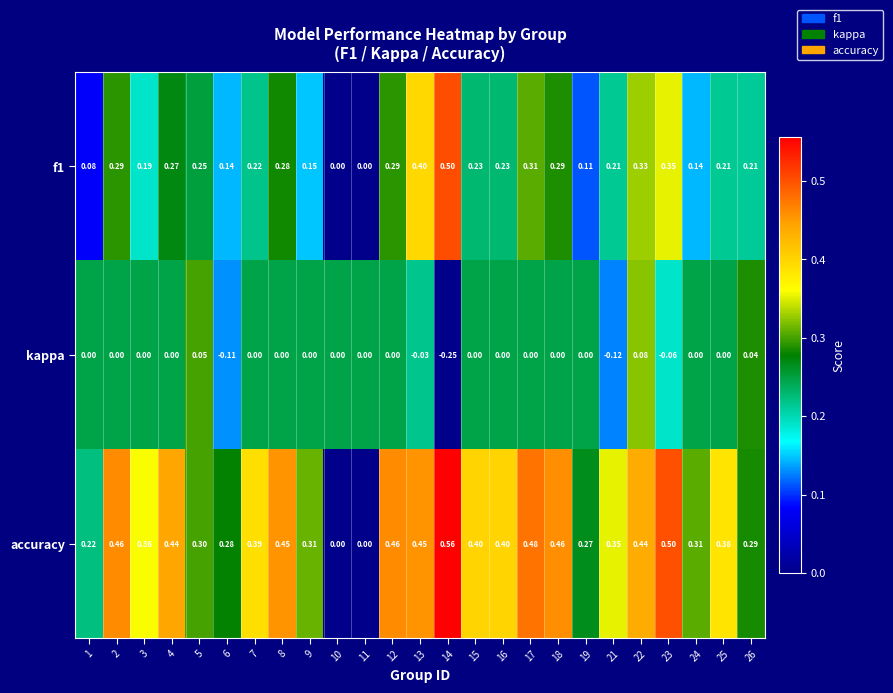

Which series has the largest total across all categories?

accuracy